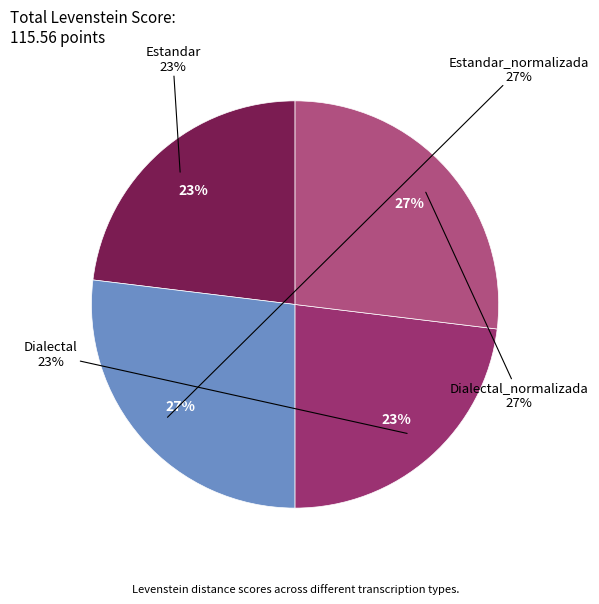

The Estandar slice represents 13% of the pie. True or false?

False